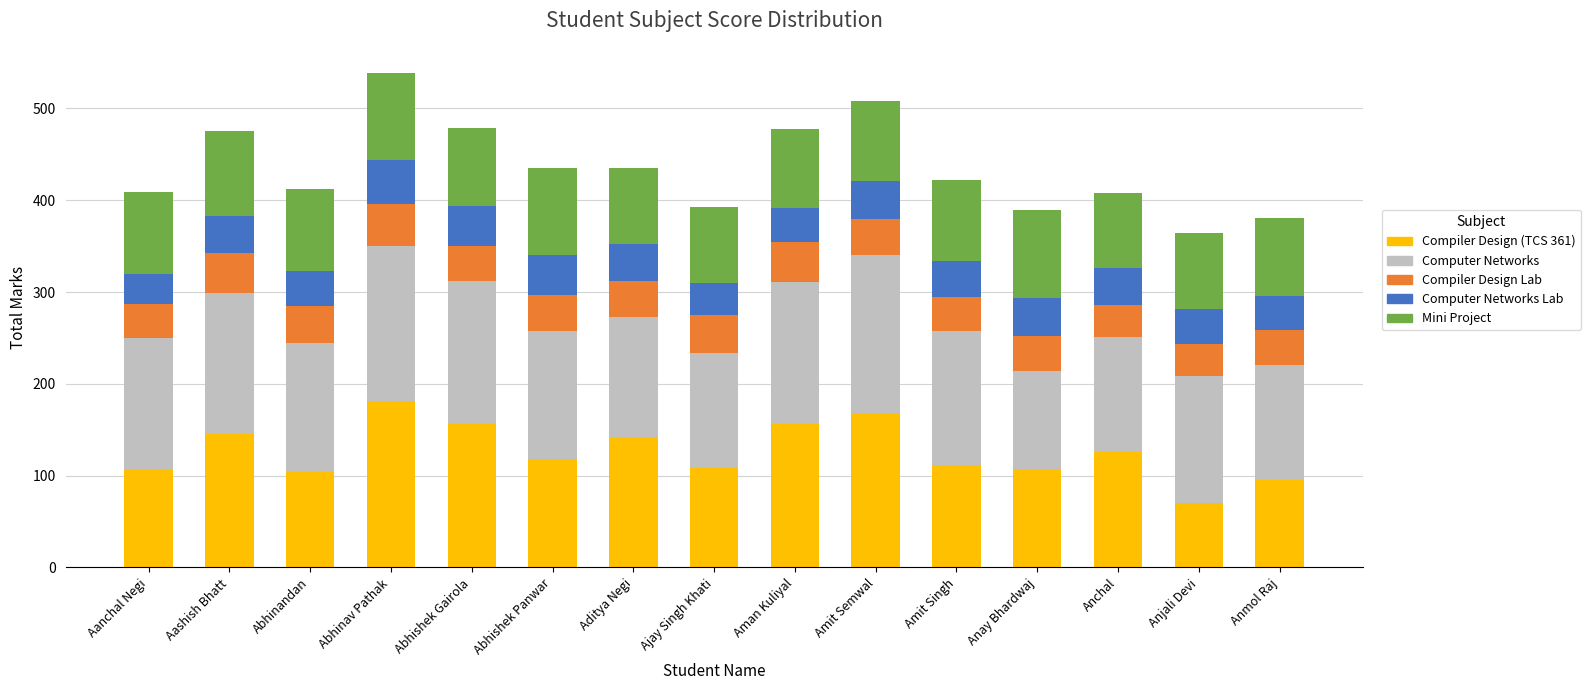

What is the highest value of the Compiler Design (TCS 361) series?

181